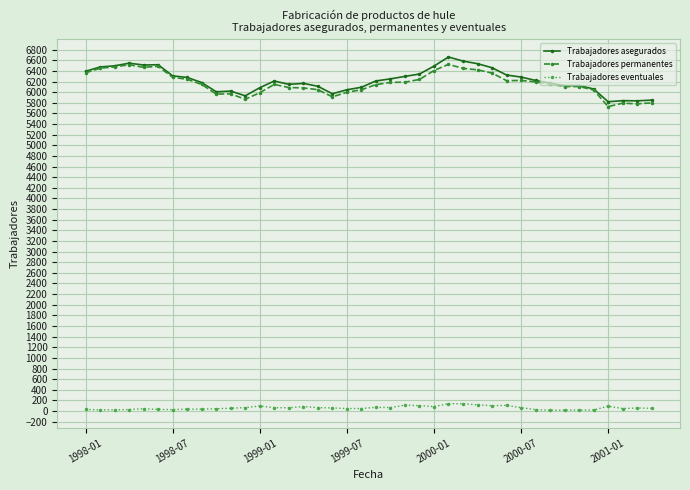

True or false: Trabajadores eventuales has more than 0 points higher than both neighbors.

True